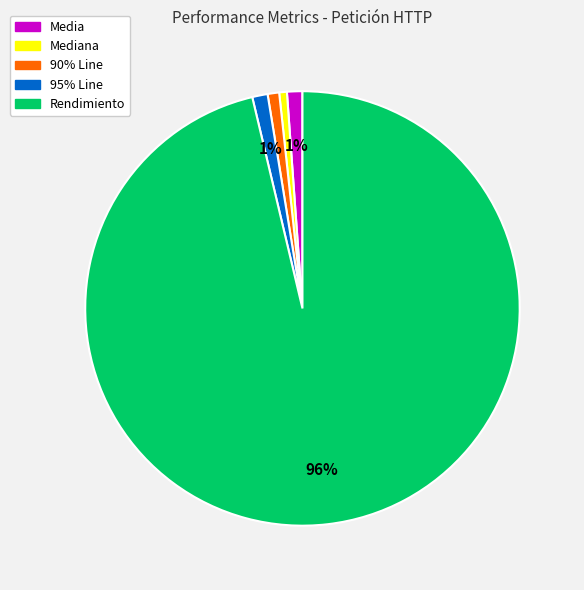

Is there any slice that represents more than half of the pie?

Yes